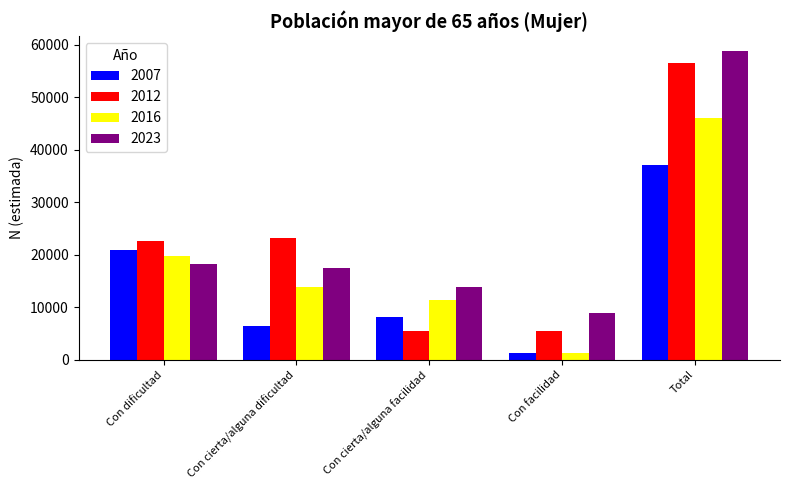

What is the difference between the maximum and second lowest values in the 2012 series?

51074